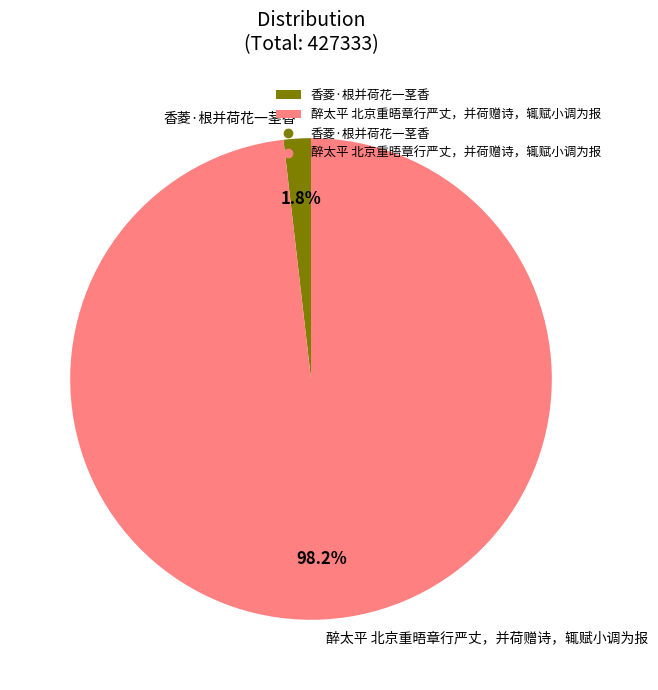

Between 香菱·根并荷花一茎香 and 醉太平 北京重晤章行严丈，并荷赠诗，辄赋小调为报, which is larger?

醉太平 北京重晤章行严丈，并荷赠诗，辄赋小调为报